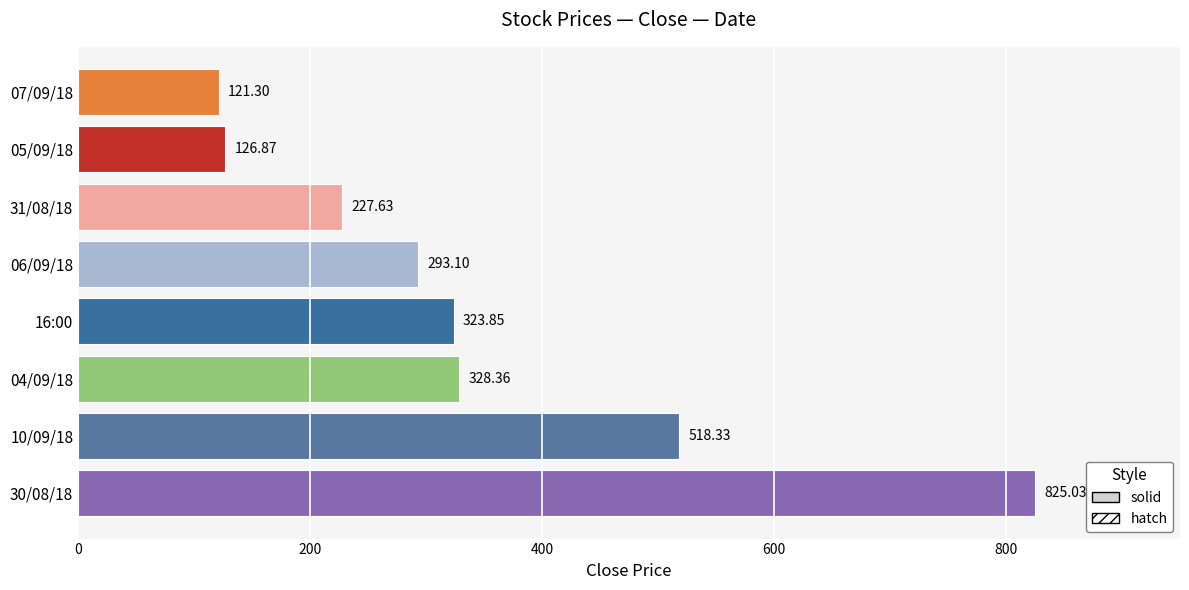

What is the difference between the maximum and minimum values?

703.7